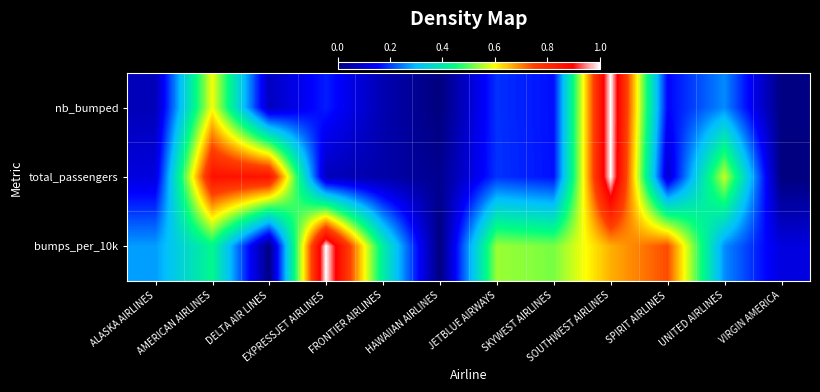

Which series changed the most between EXPRESSJET AIRLINES and HAWAIIAN AIRLINES?

bumps_per_10k